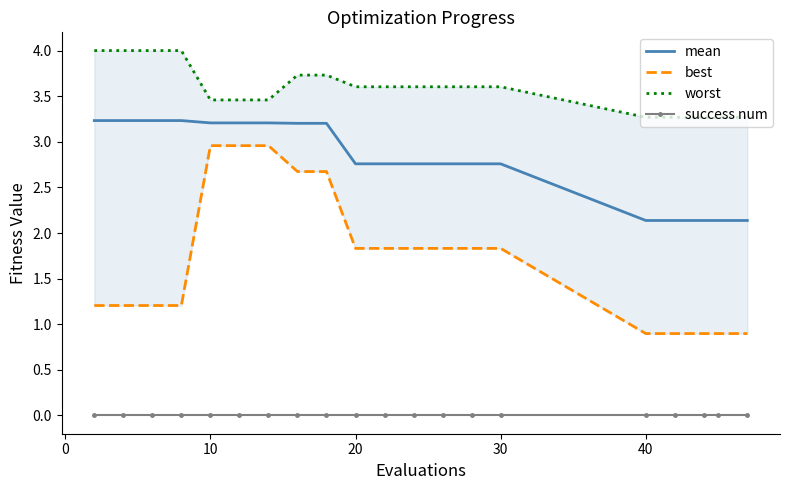

True or false: success num and mean intersect in this chart.

False